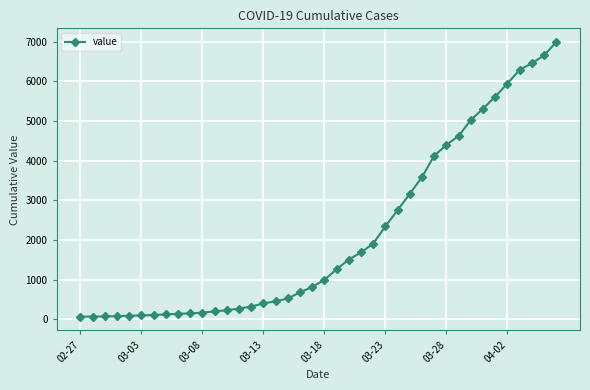

What is the sum of all values?

85677